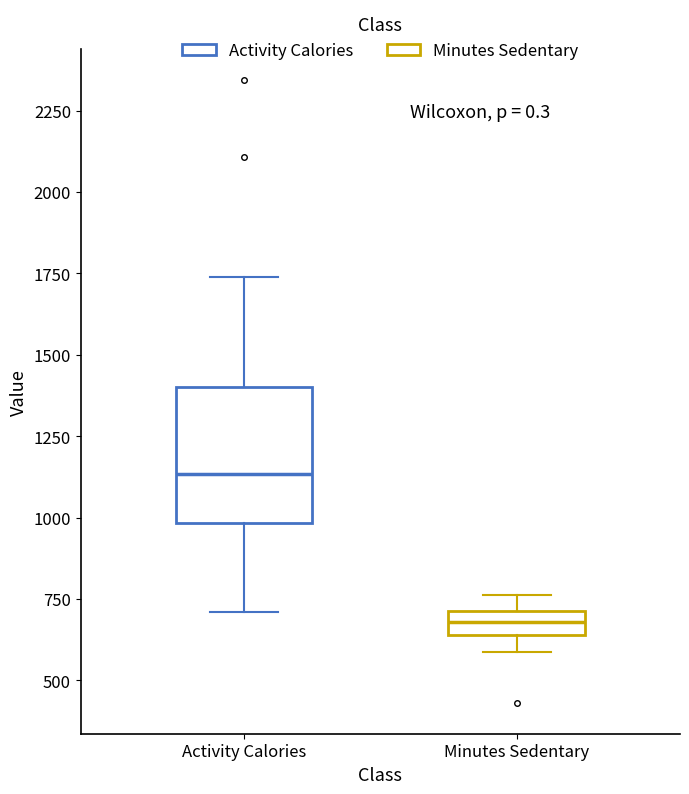

Which box is the tallest, from its lower edge to its upper edge?

Activity Calories